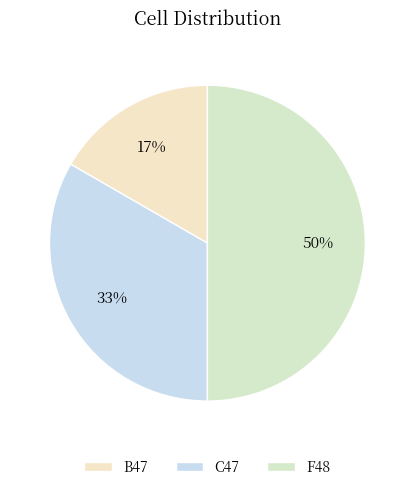

Rank the categories by value from lowest to highest.

B47, C47, F48